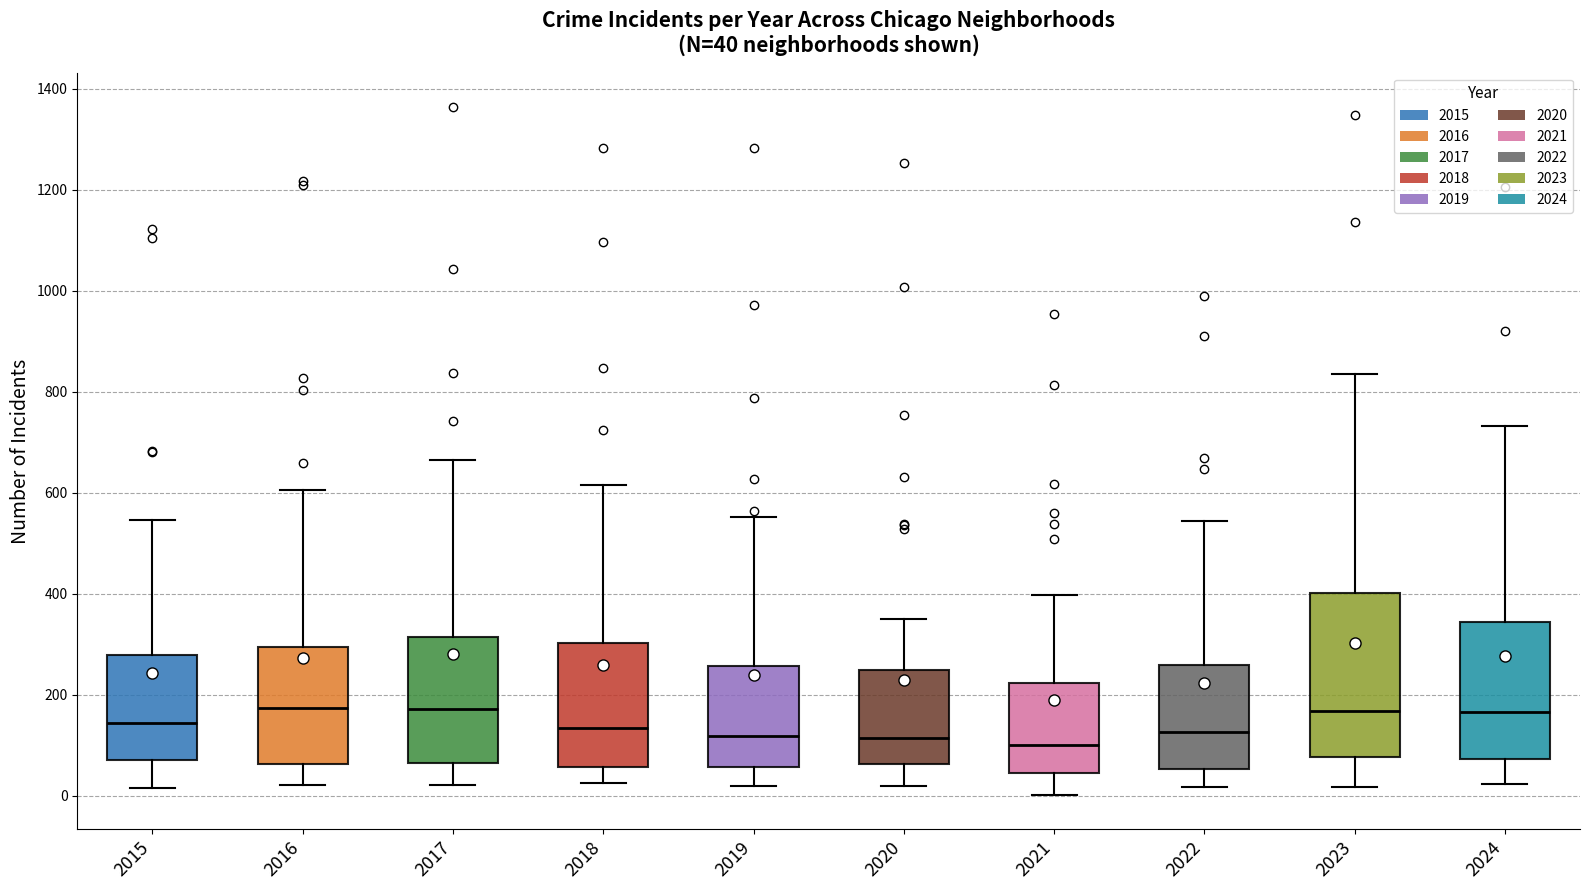

Which box is the tallest, from its lower edge to its upper edge?

2023